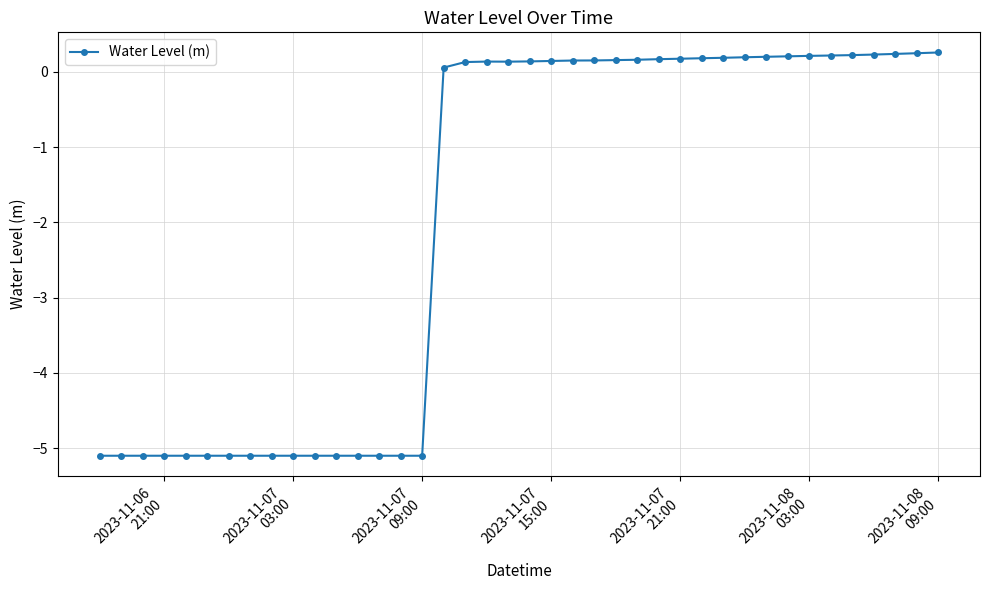

What is the sum of all values?

-77.3